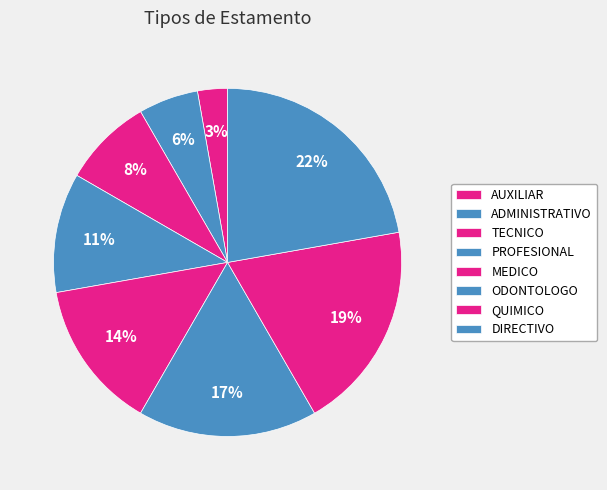

How many slices are in this pie chart?

8